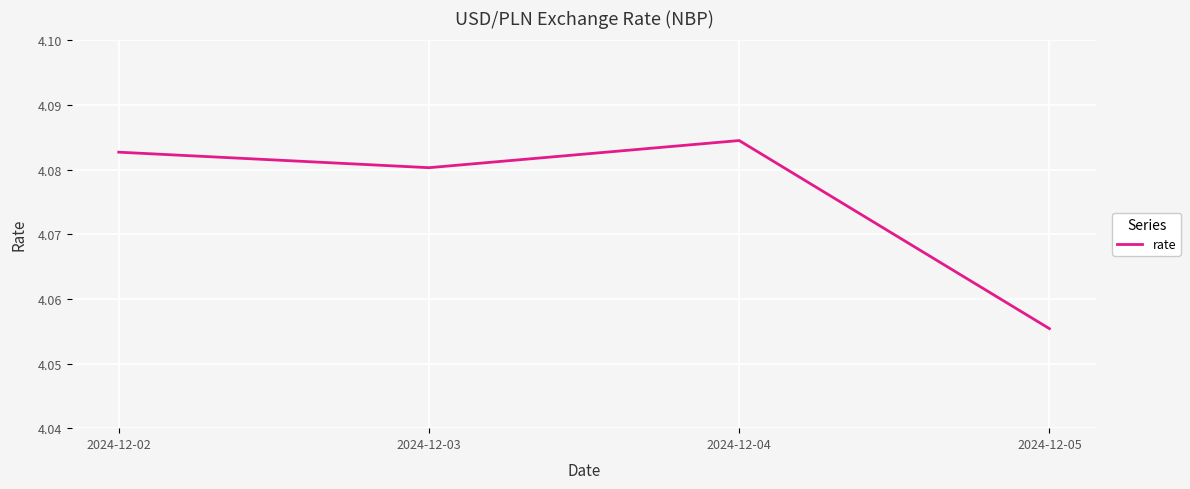

Is this an area chart (filled region under the line)?

No